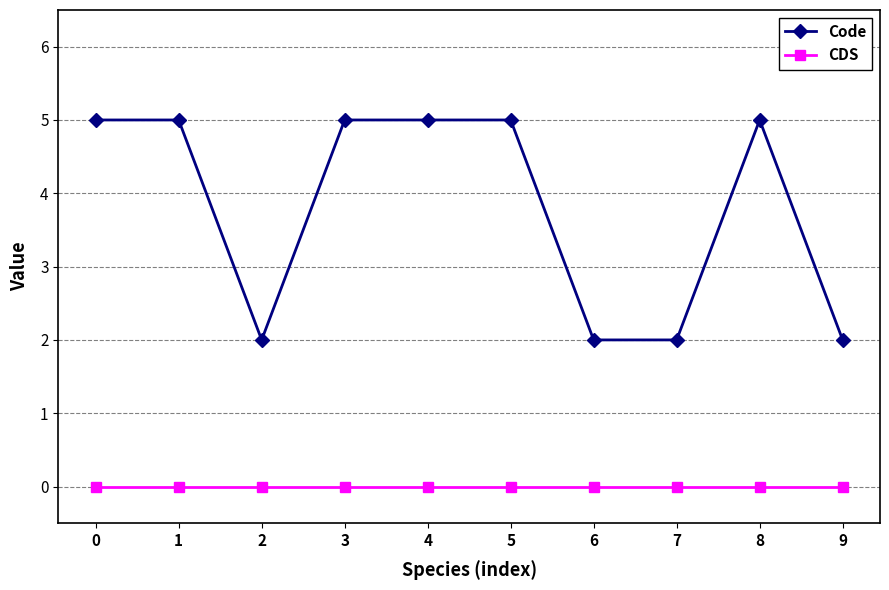

Is the value of CDS at 1 greater than the value of Code at 0?

No